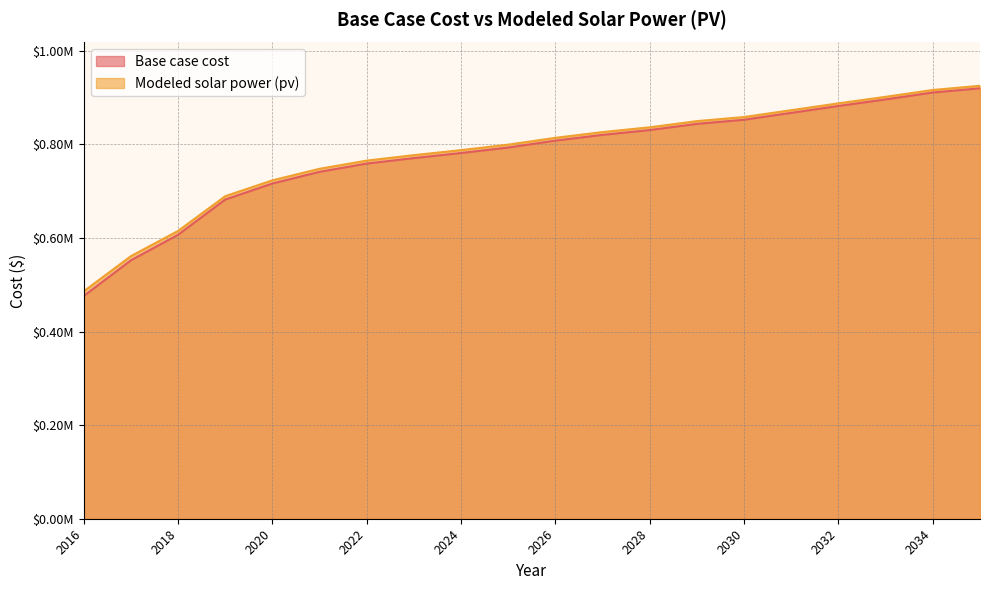

The value of Modeled solar power (pv) at 2023 is 1155551.8. True or false?

False